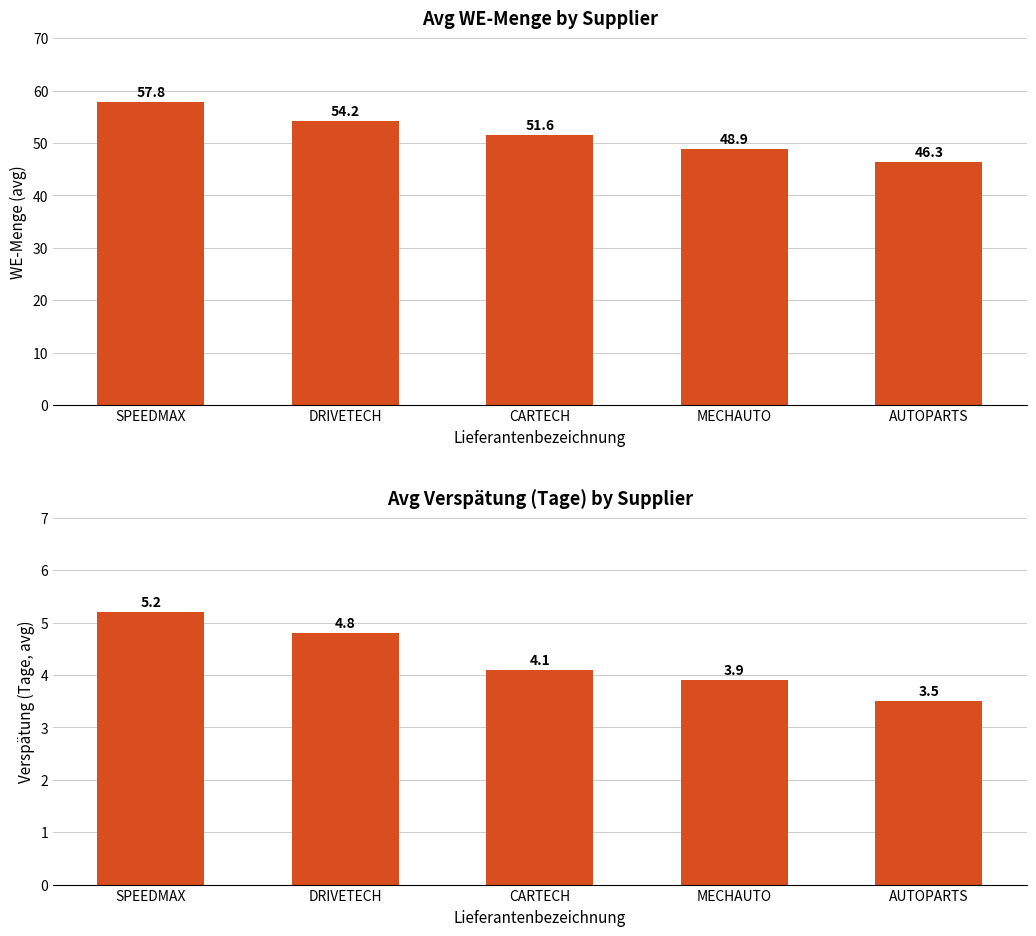

What is the value of the Avg Verspätung (Tage) bar at the 4th from the left?

3.9